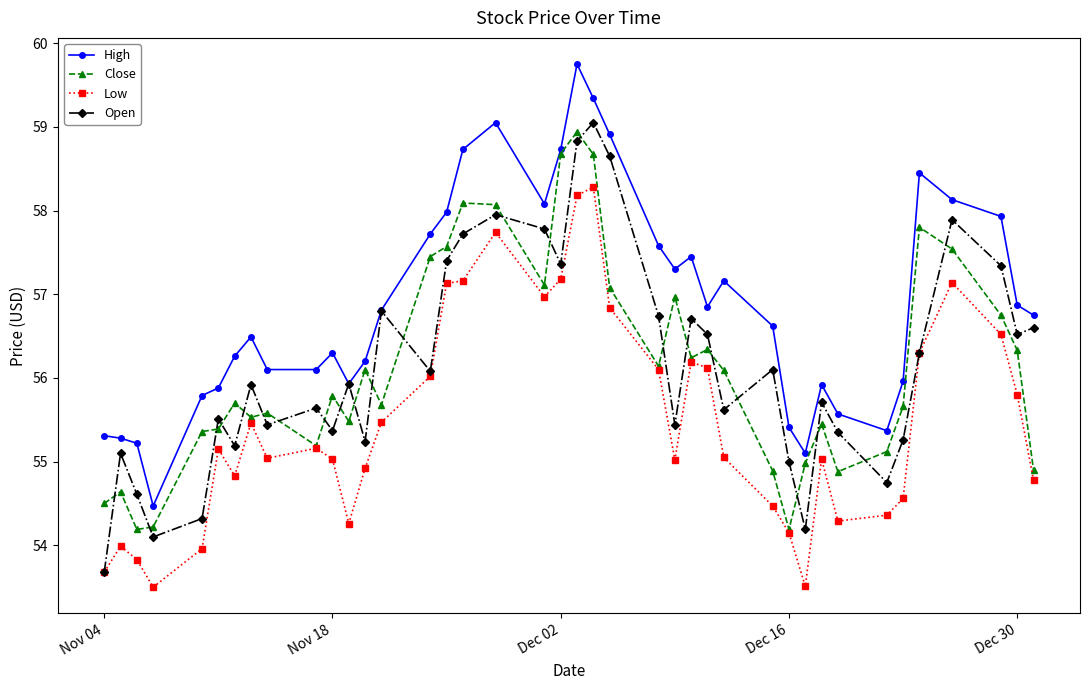

Which series has the largest total across all categories?

High